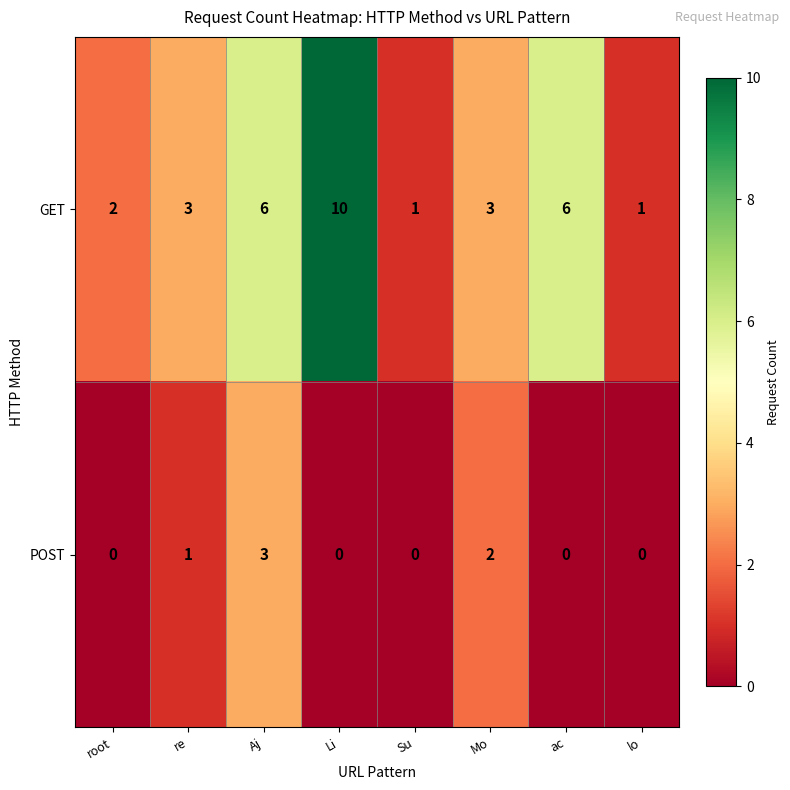

Is it true that POST equals 0 at Li?

True